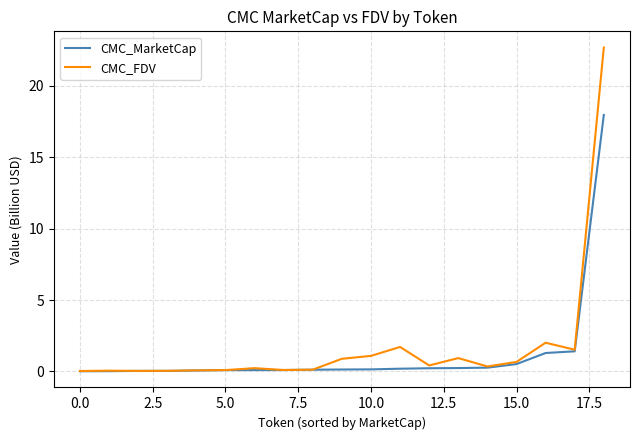

What is the difference between the maximum and second lowest values in the CMC_FDV series?

22.7